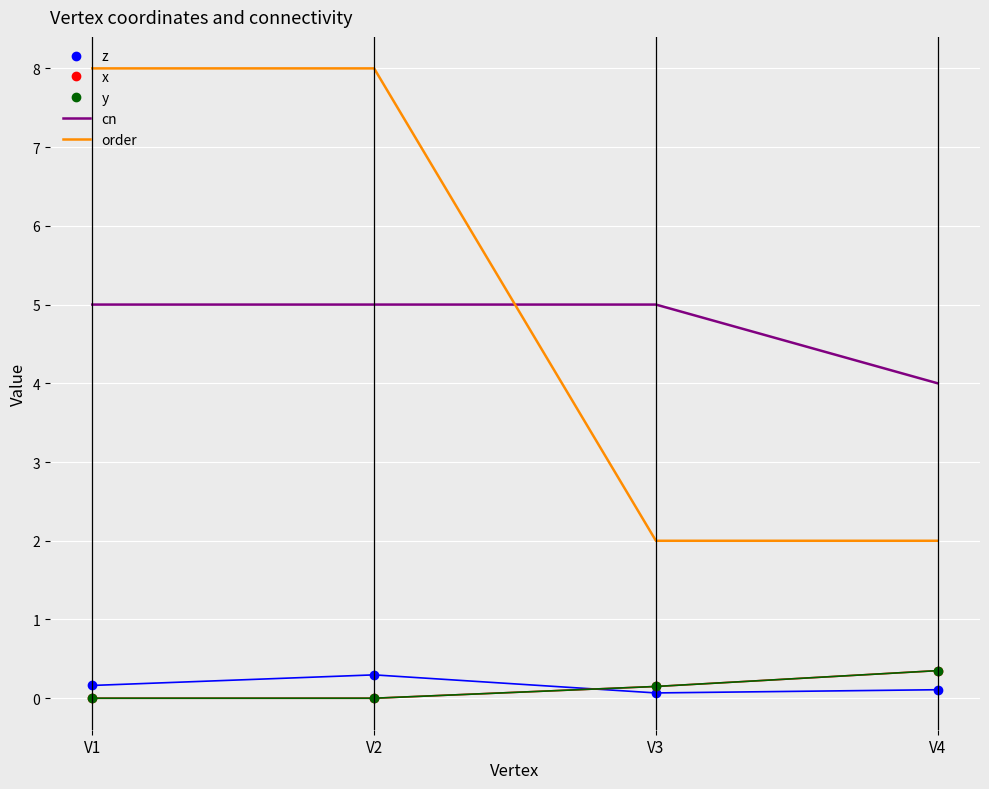

What is the total value across all series at V4?

6.8